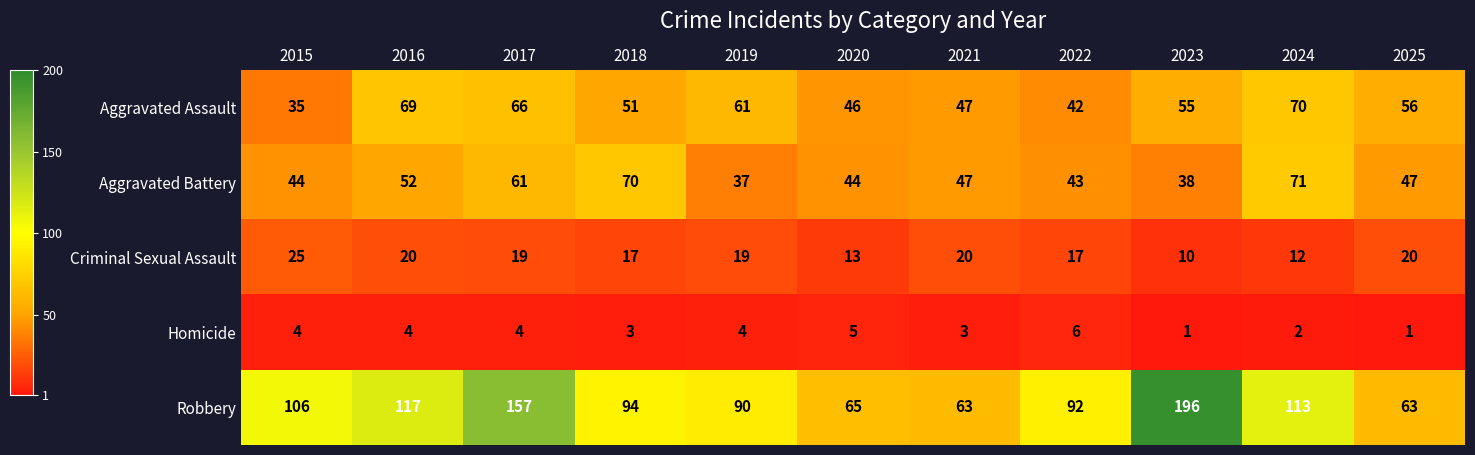

Rank the series at 2018 from lowest to highest value.

Homicide, Criminal Sexual Assault, Aggravated Assault, Aggravated Battery, Robbery